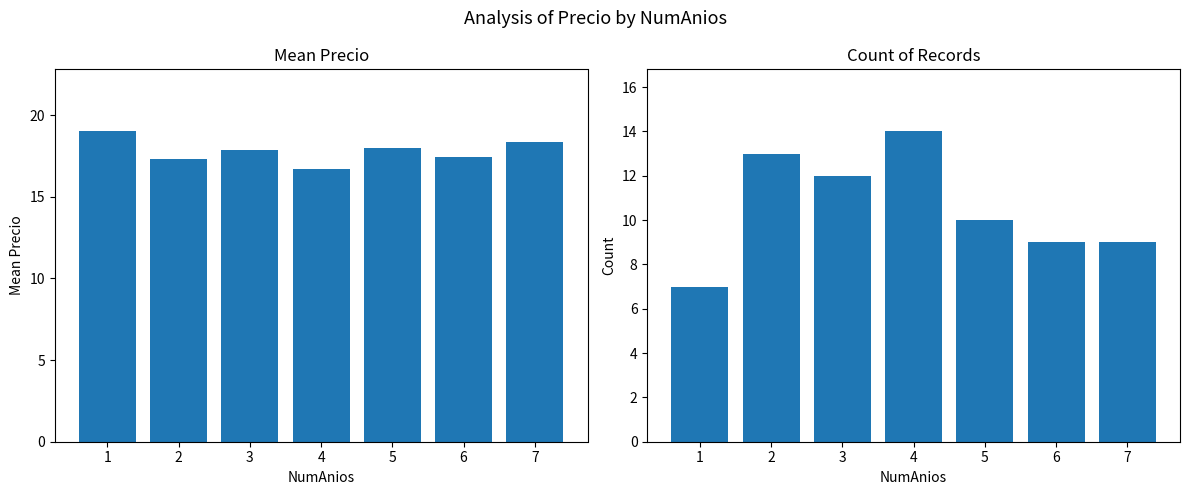

Where is Count nearest to the value 10?

5